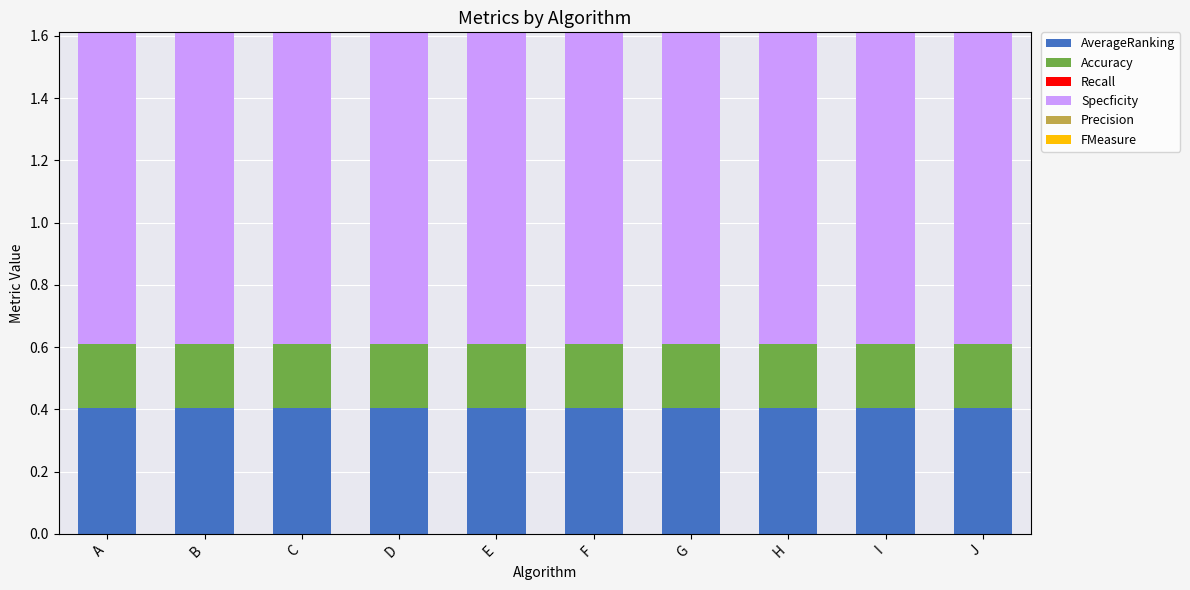

How many distinct data groups are displayed?

3